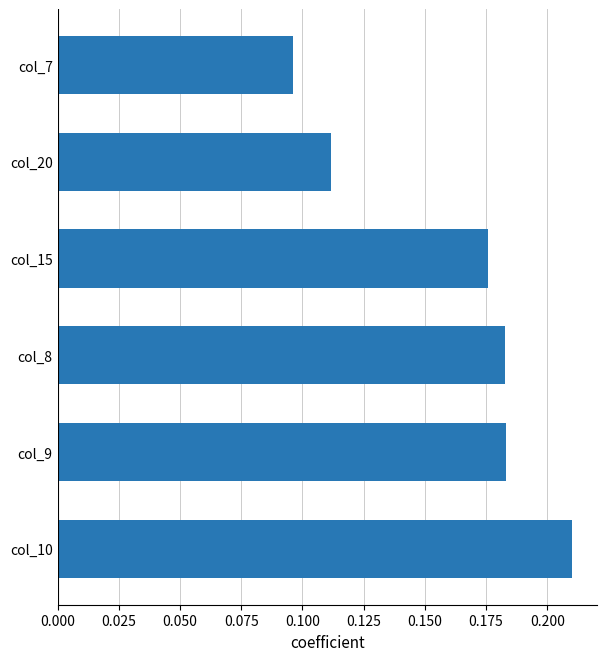

Between col_8 and col_20, which is larger?

col_8